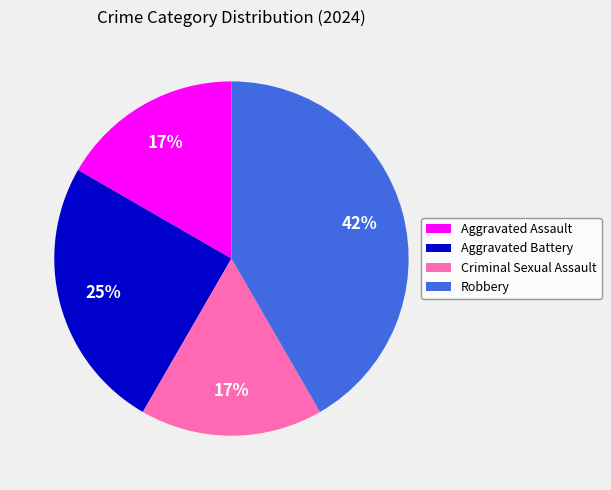

To the nearest percent, what is the difference between the Aggravated Battery and Criminal Sexual Assault slice percentages?

8%